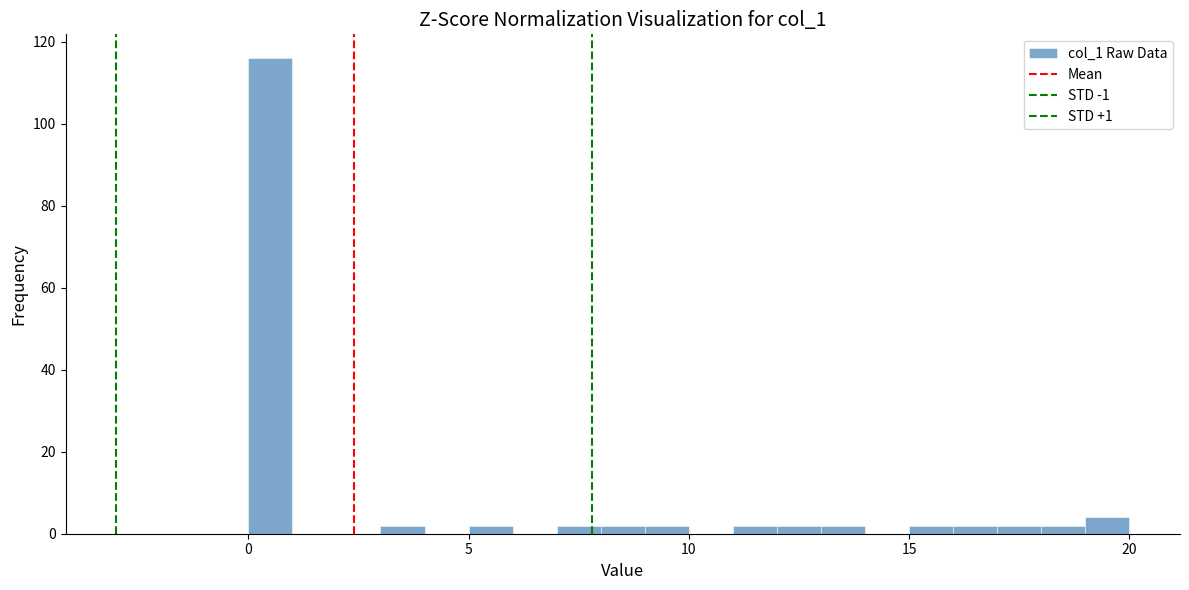

Around what value on the x-axis is the tallest bar? Give the approximate position of its centre, as read against the axis.

0.5